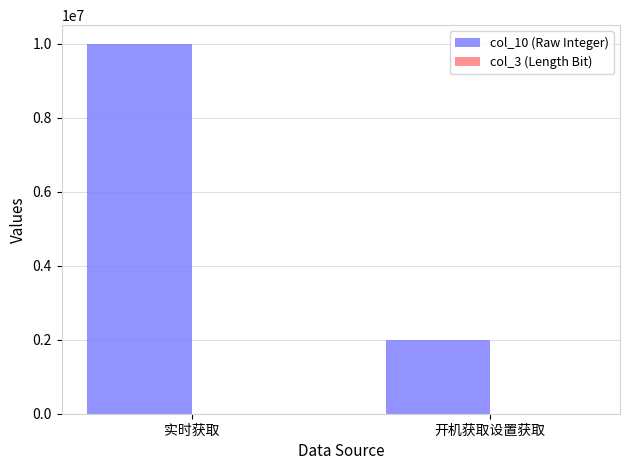

At which category is the sum across all series the highest?

实时获取